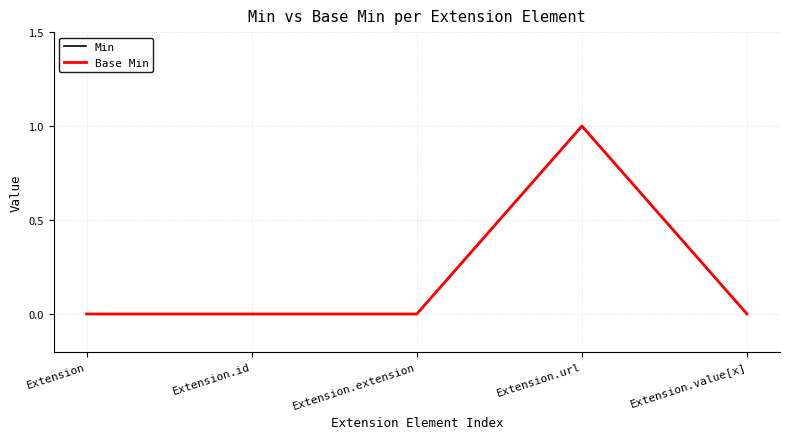

What is the difference between the Min values at Extension.url and Extension.extension?

1